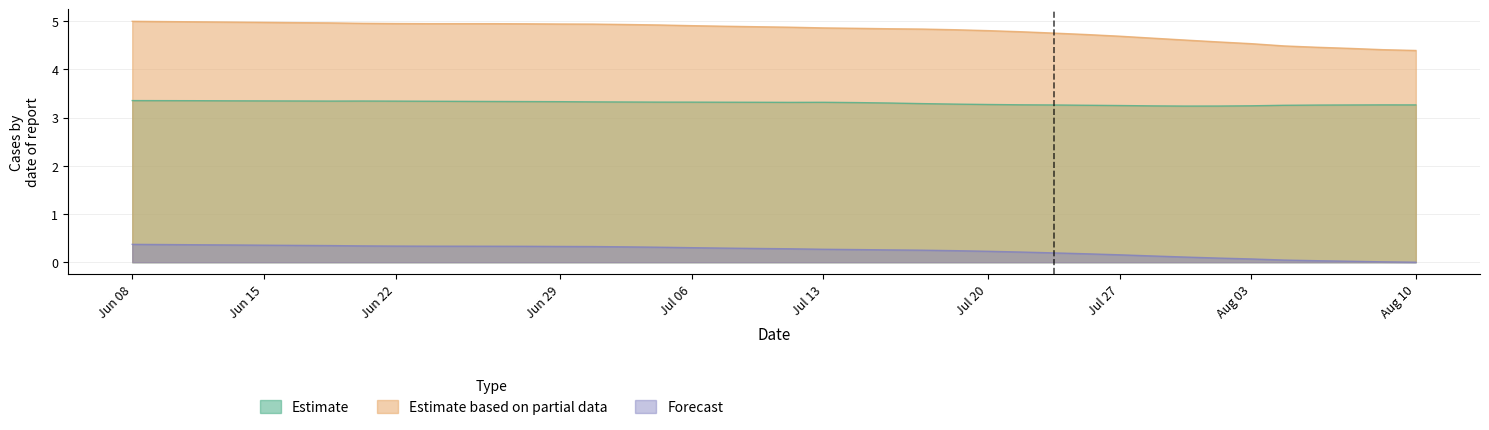

In Estimate, how many points are lower than both neighbors (excluding endpoints)?

3